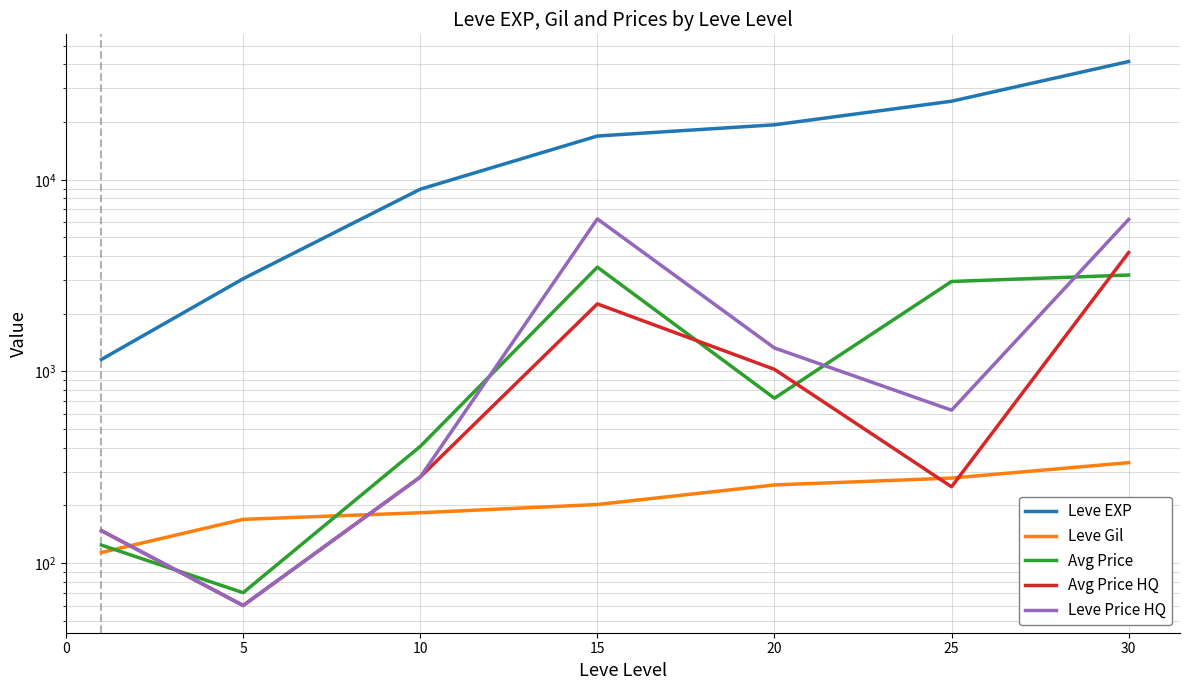

At which label does Avg Price HQ reach its minimum?

5